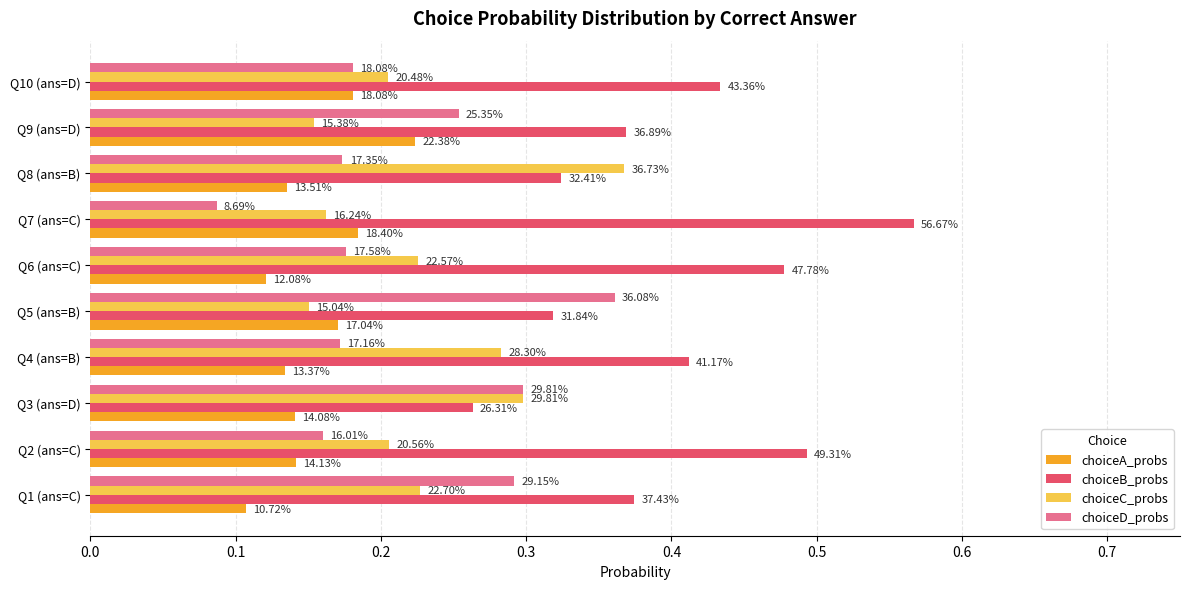

What position from the left is Q1 (ans=C)?

1